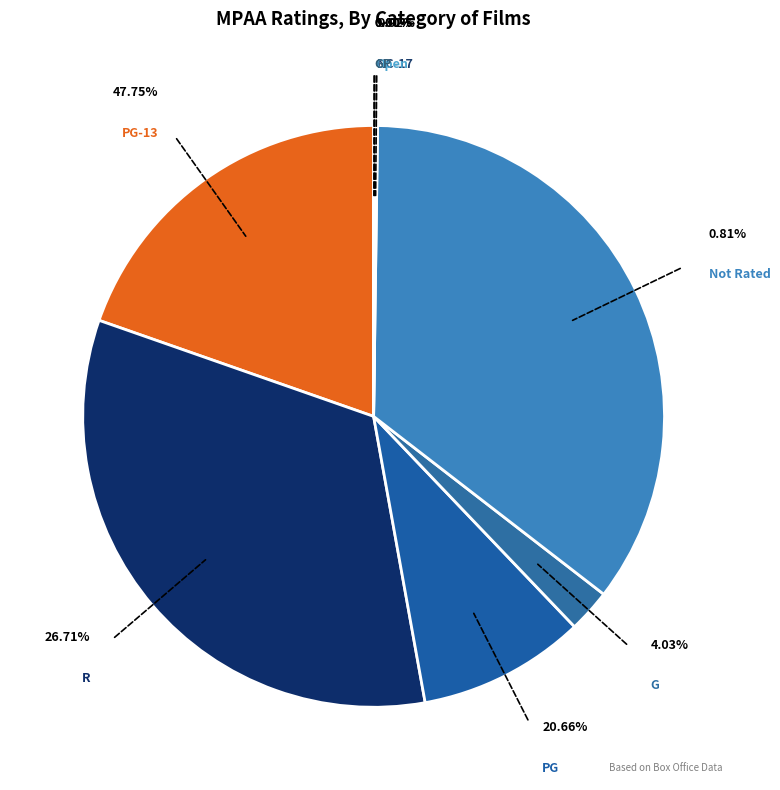

To the nearest percent, what portion does Not Rated represent?

35%